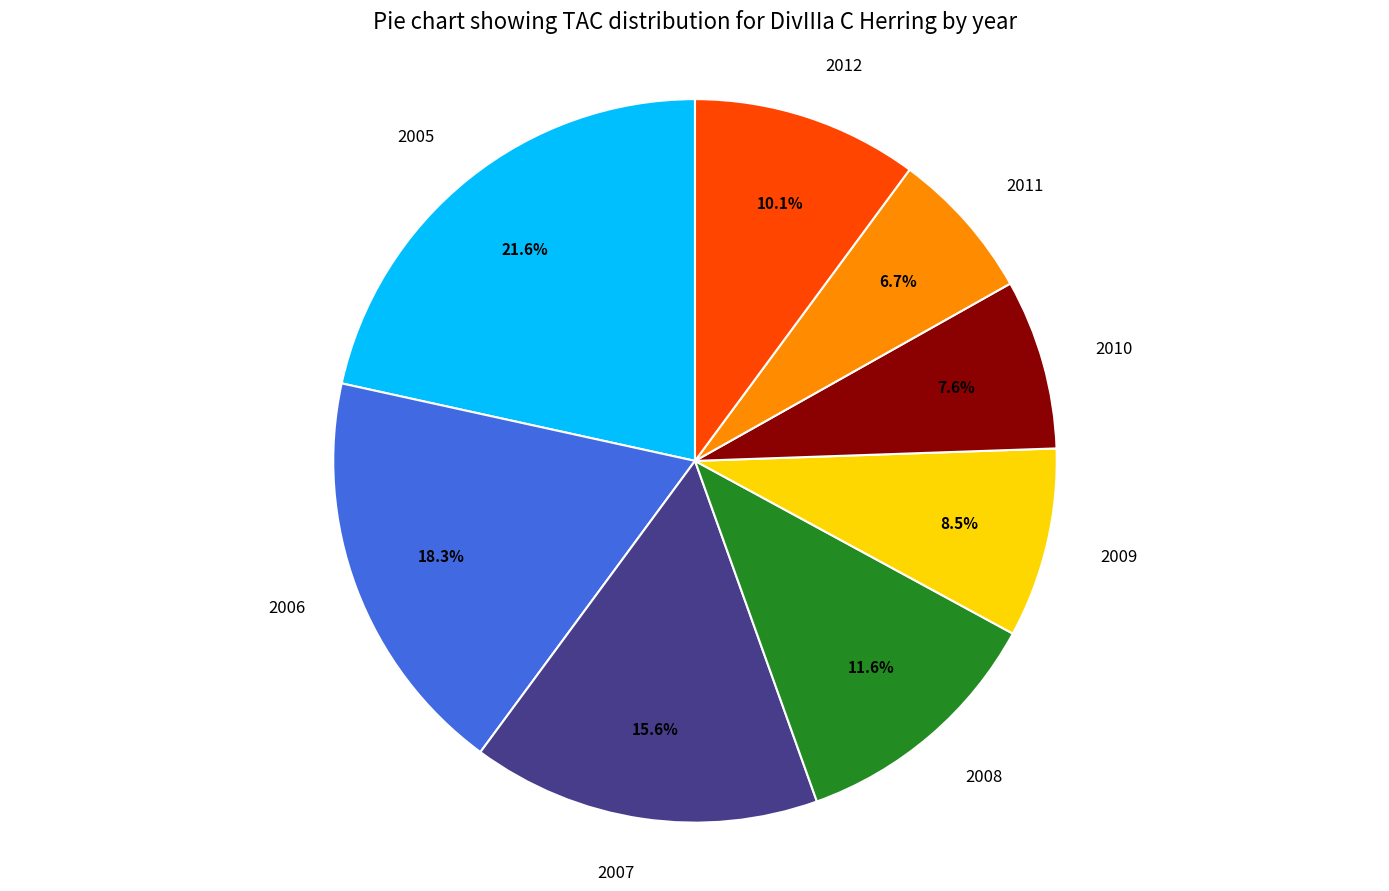

Is there a majority slice in this chart?

No